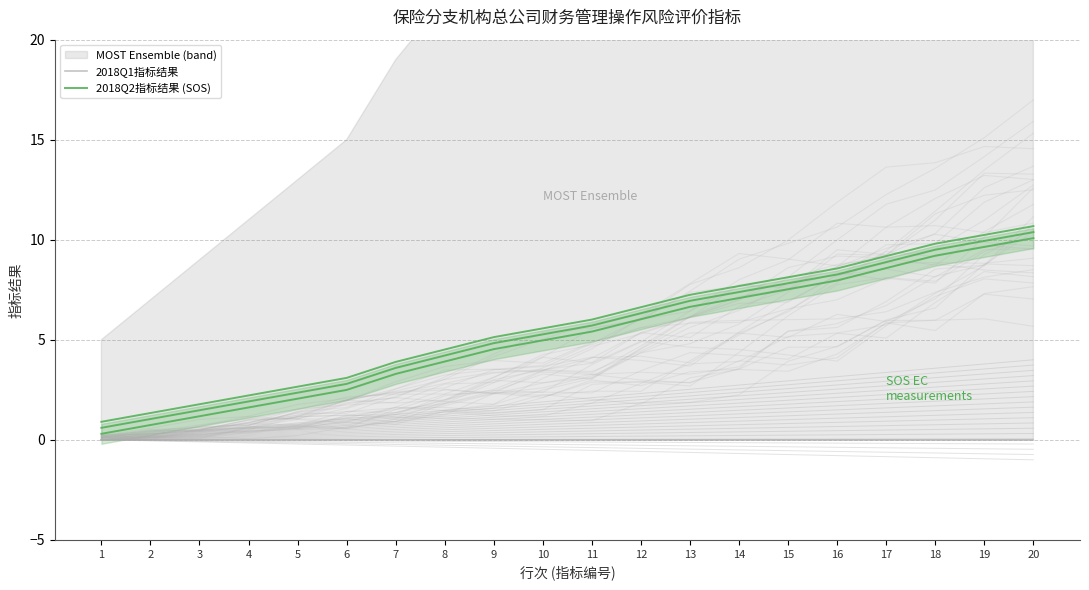

What is the sum of the 2018Q2指标结果 (SOS) values at 14 and 13?

14.9